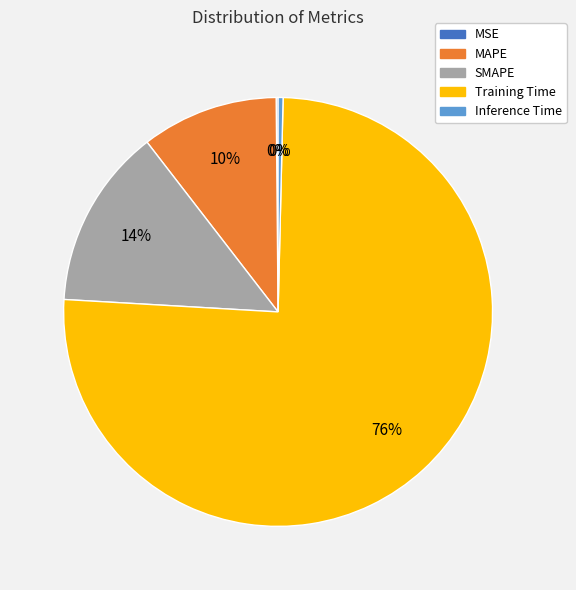

Is there any slice that represents more than half of the pie?

Yes